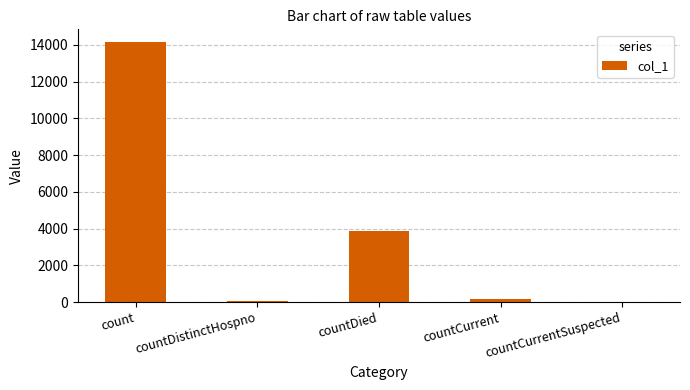

At which label is the value closest to 7070?

countDied